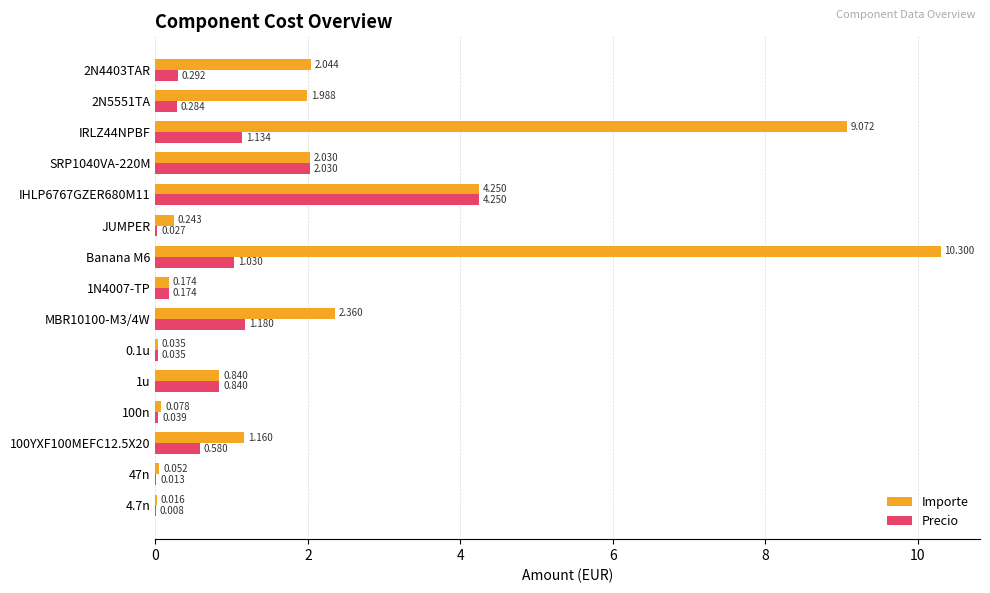

Between MBR10100-M3/4W and 1N4007-TP, which series saw the biggest shift?

Importe